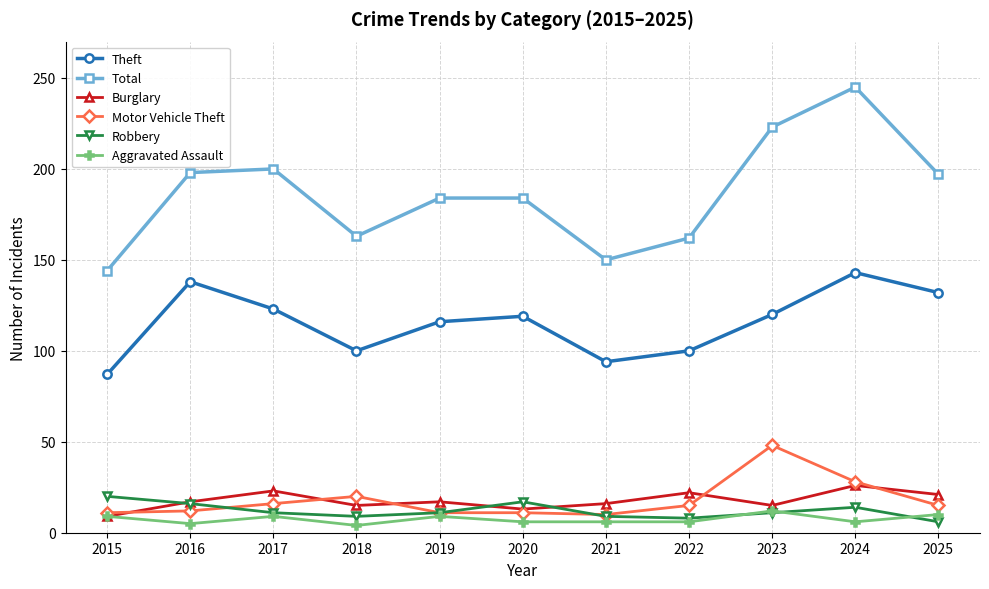

Between 2015 and 2017, which series saw the biggest shift?

Total